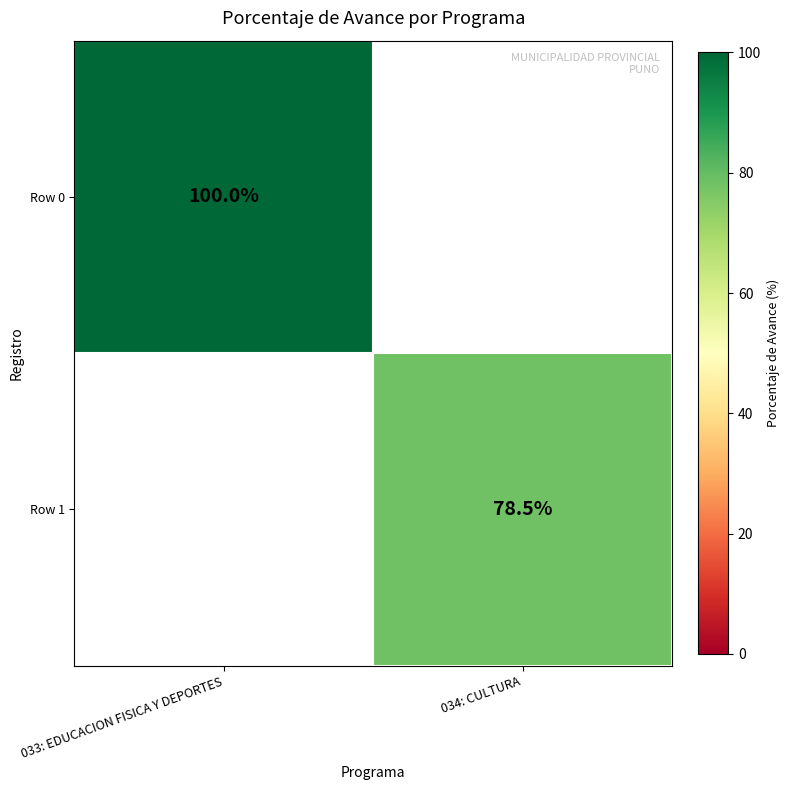

True or false: Row 0 has a value of 51.3 at 033: EDUCACION FISICA Y DEPORTES.

False